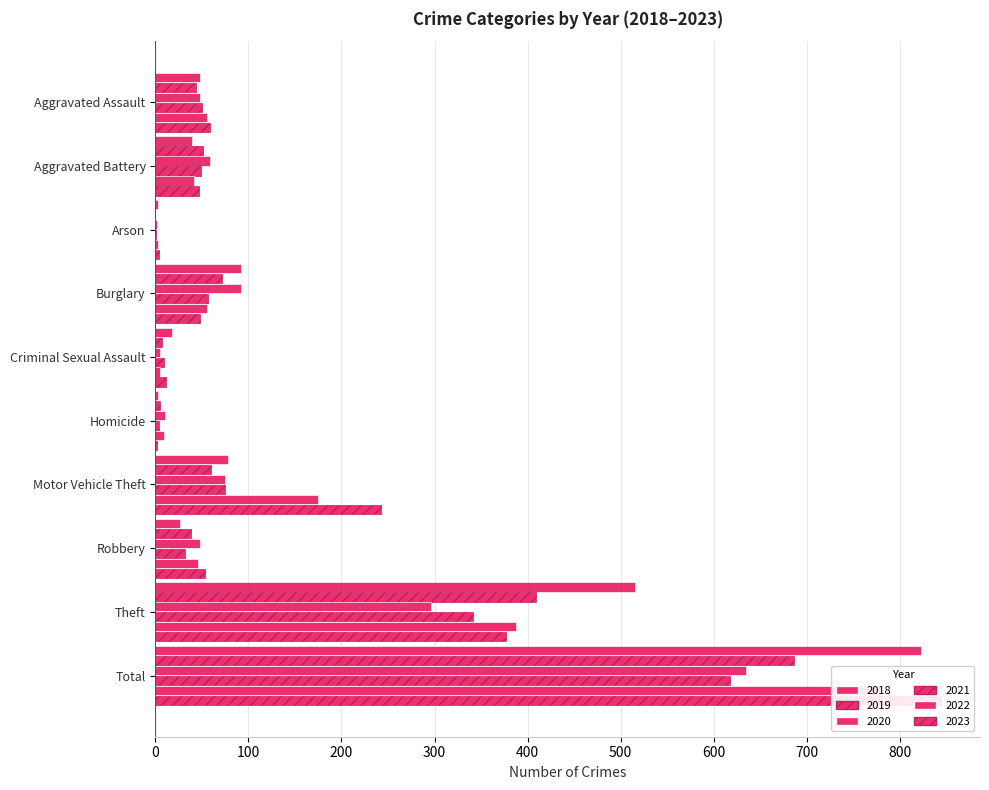

What is the sum of the 2021 values at Total and Arson?

619